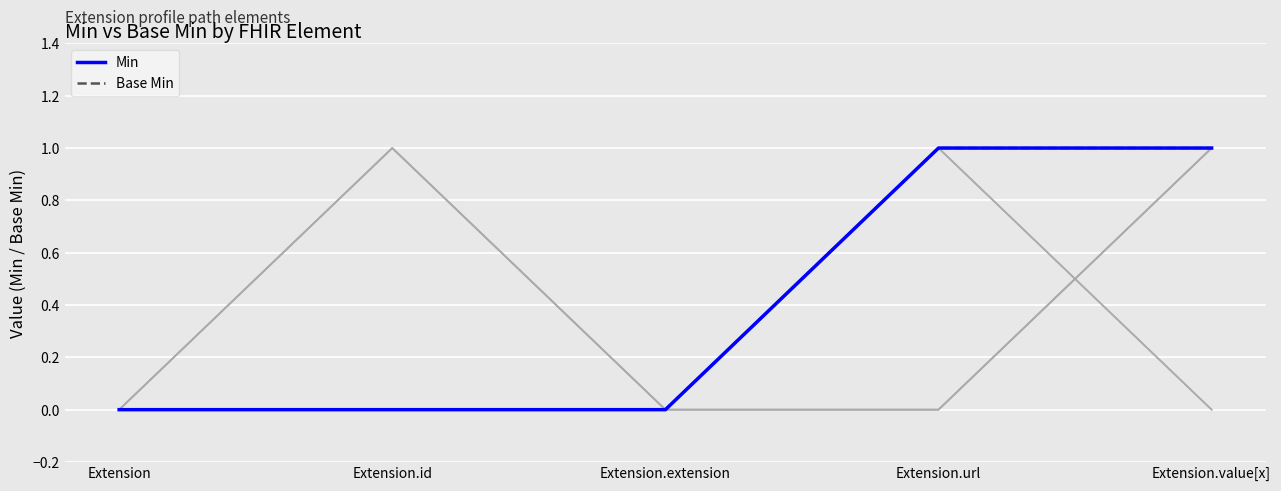

True or false: Min and Base Min cross at least once.

False